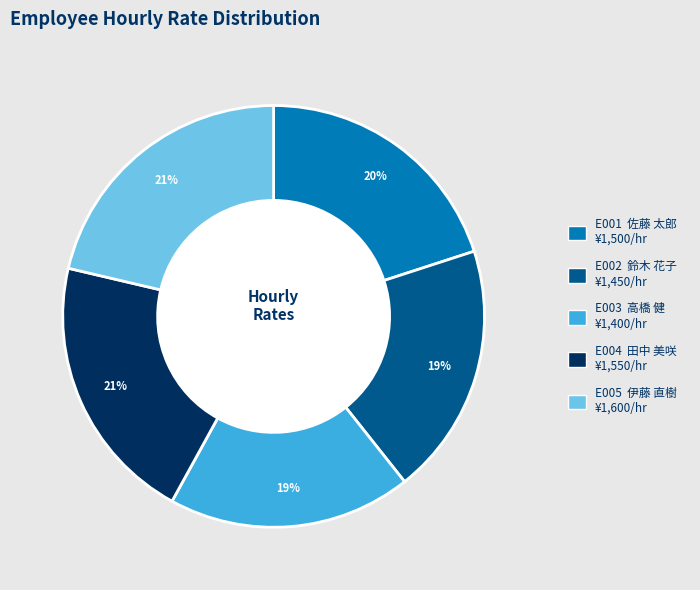

Does E001 account for over 50% of the chart?

No